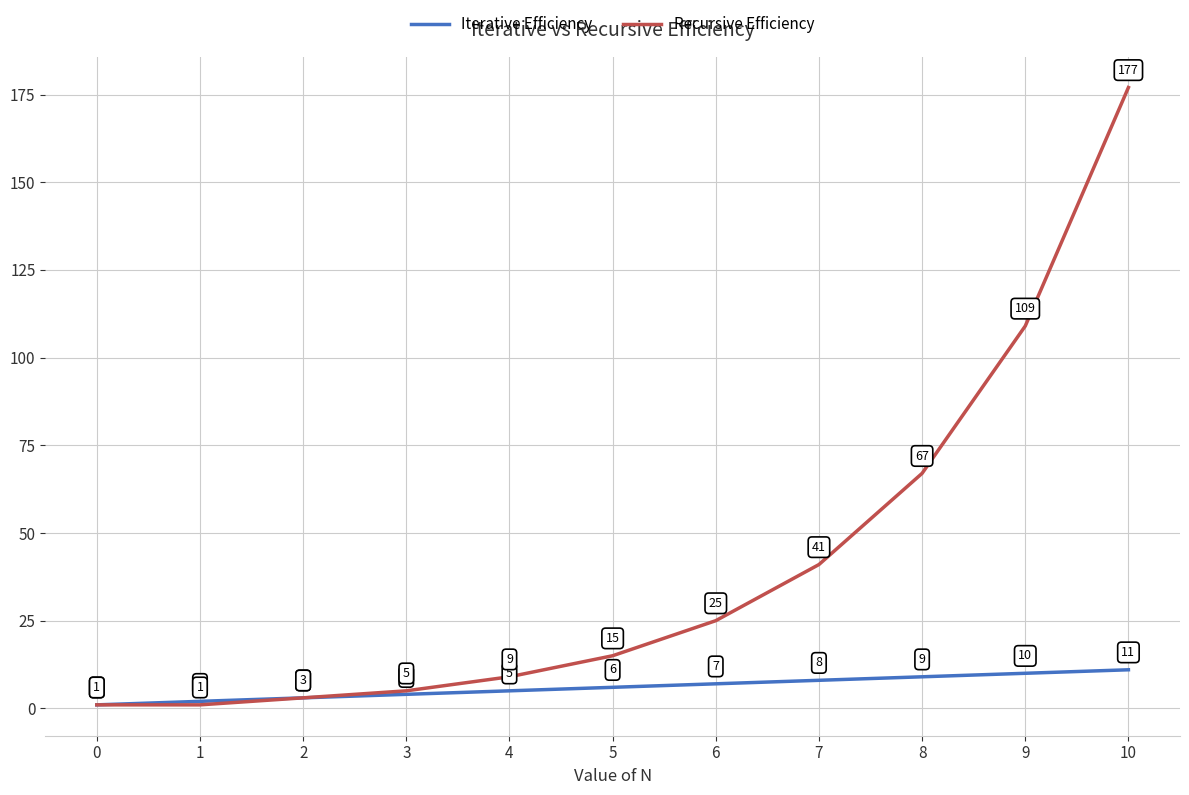

Reading right to left, extract all data points from this chart.

Iterative Efficiency: 10=11	9=10	8=9	7=8	6=7	5=6	4=5	3=4	2=3	1=2	0=1
Recursive Efficiency: 10=177	9=109	8=67	7=41	6=25	5=15	4=9	3=5	2=3	1=1	0=1